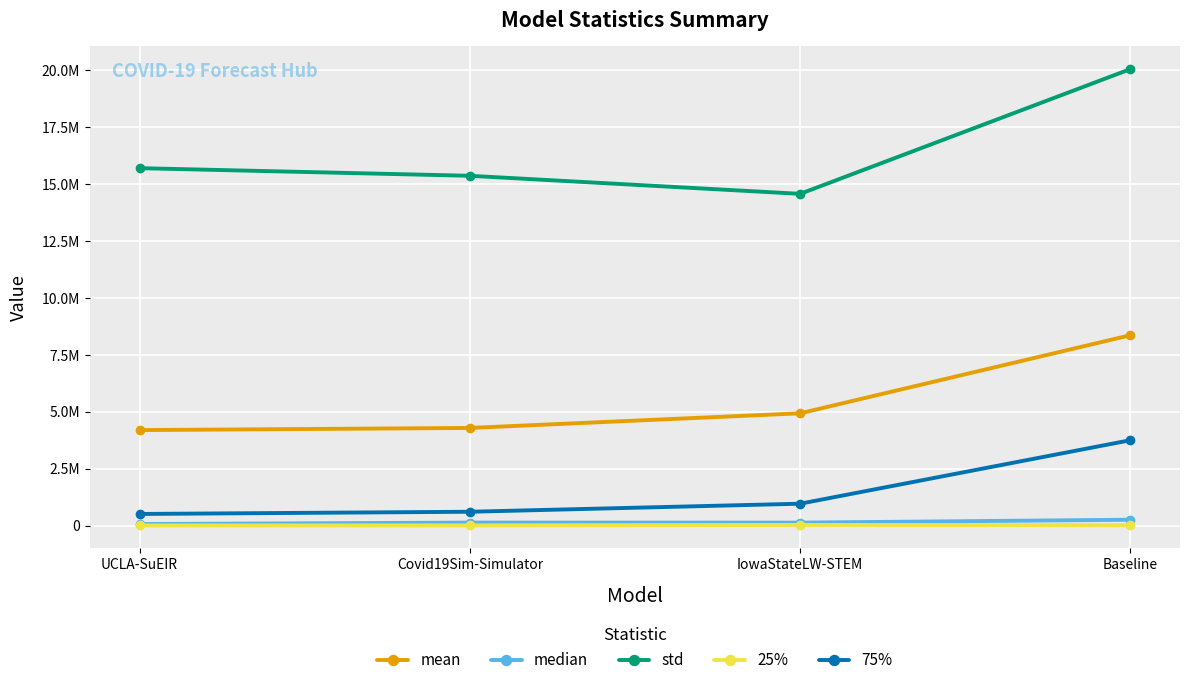

What are all the series names shown in the legend?

mean, median, std, 25%, 75%